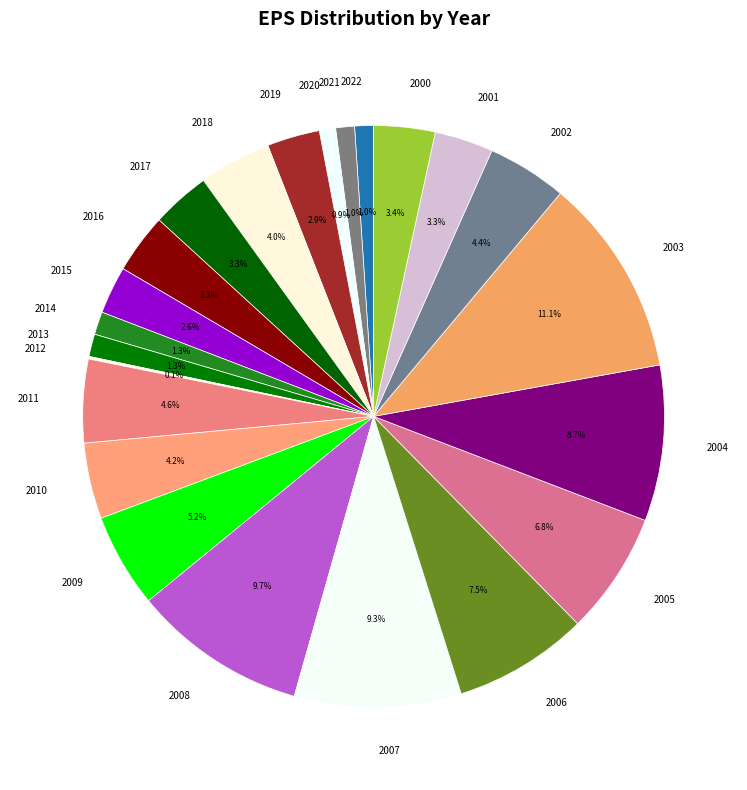

Combined, do 2000 and 2014 account for over 50%?

No